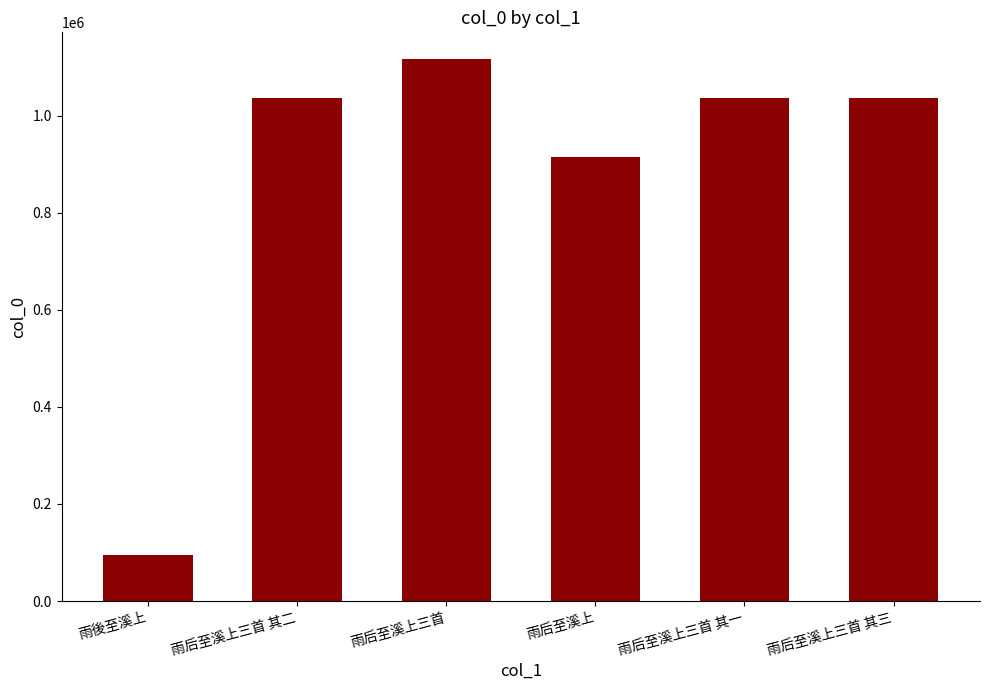

What is the sum of all values?

5236464